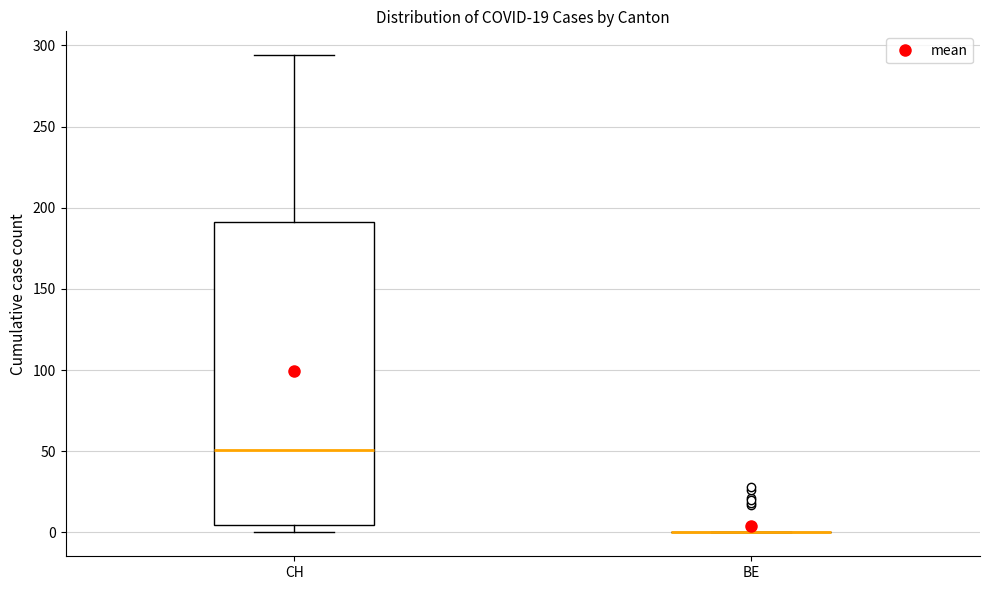

Comparing the boxes themselves (not the whiskers), which one is the tallest?

CH